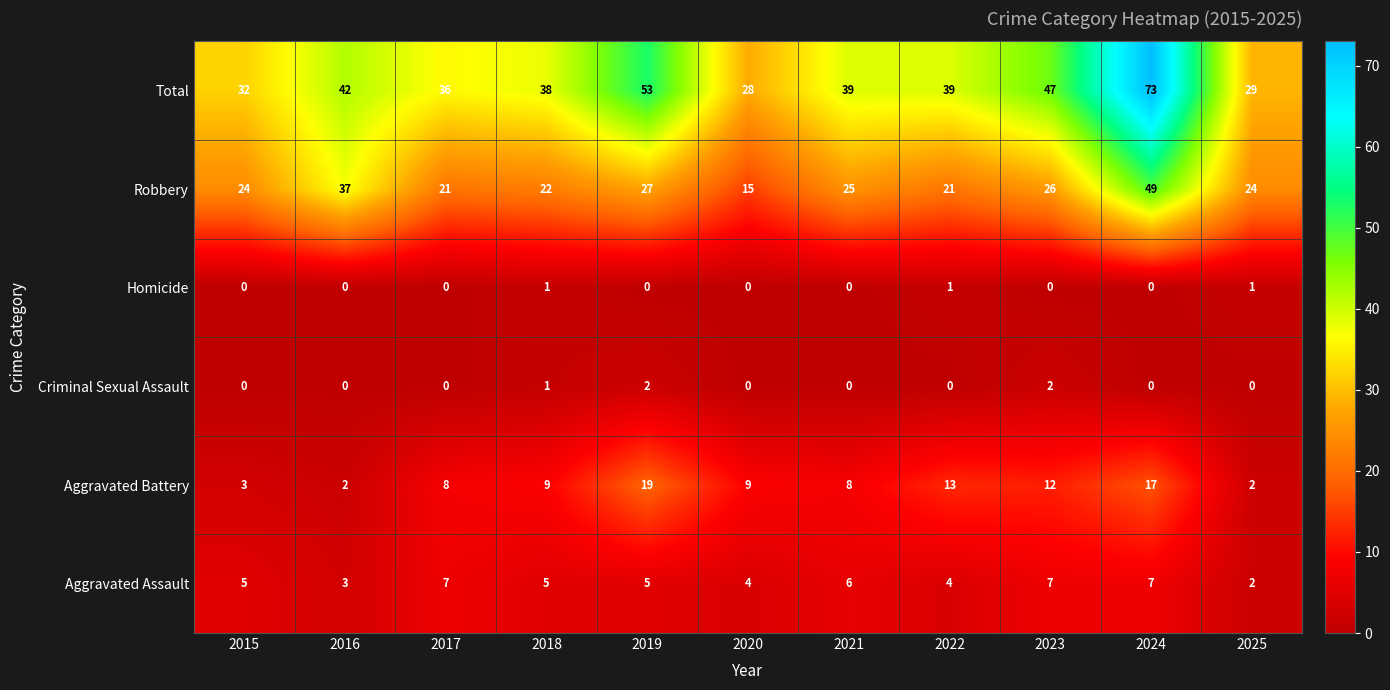

Count the Aggravated Assault values in the range 4 to 7.

9